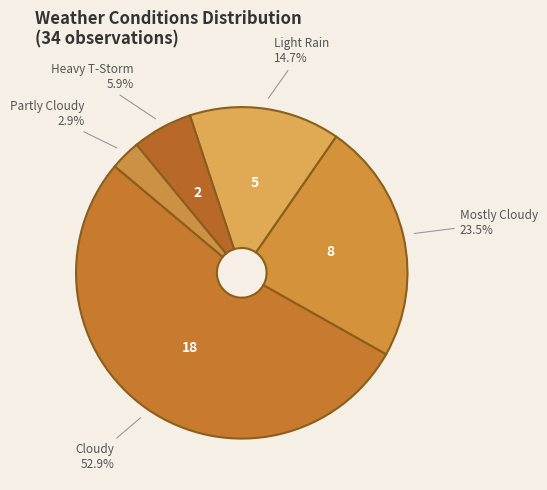

What is the largest slice in the pie chart?

Cloudy